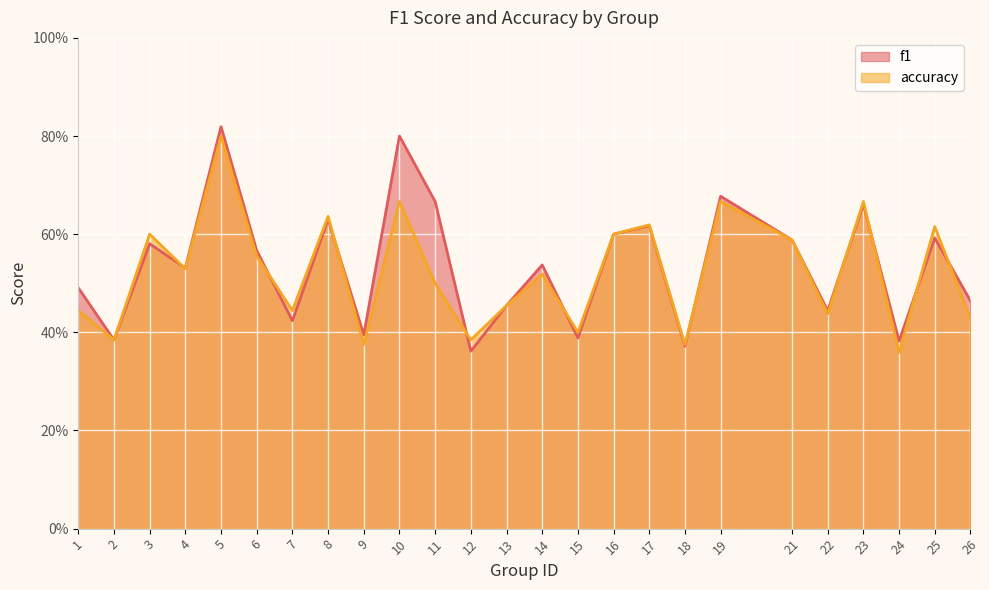

Count the number of data series in this chart.

2